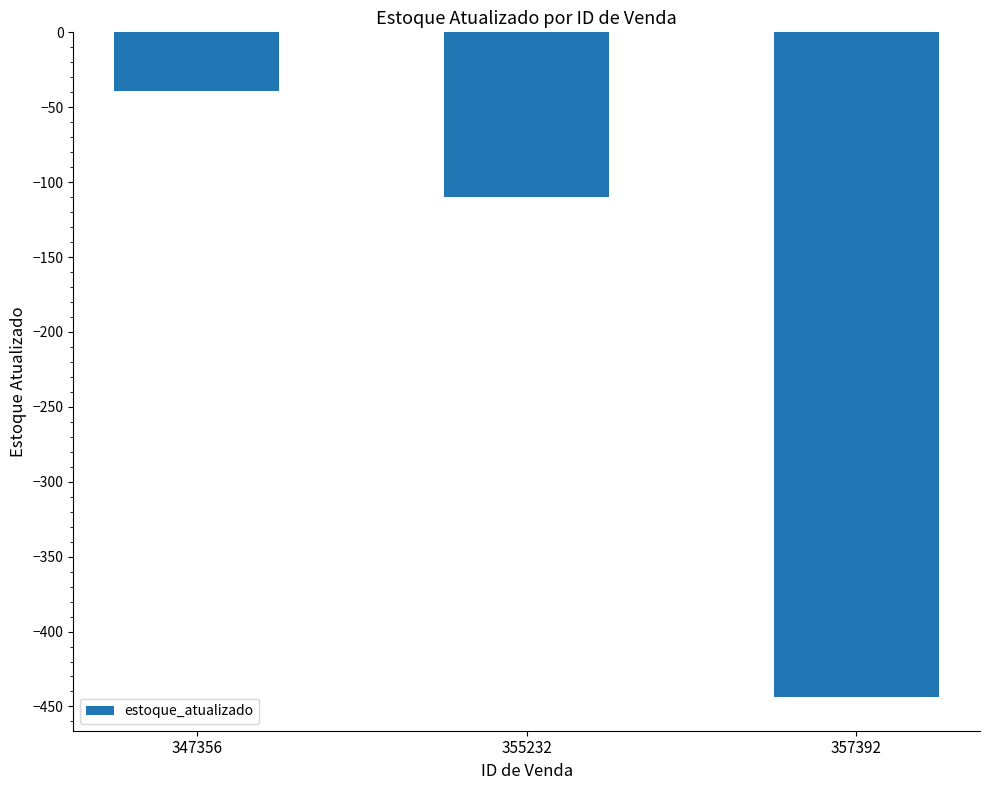

Where does the data first go above -110?

347356